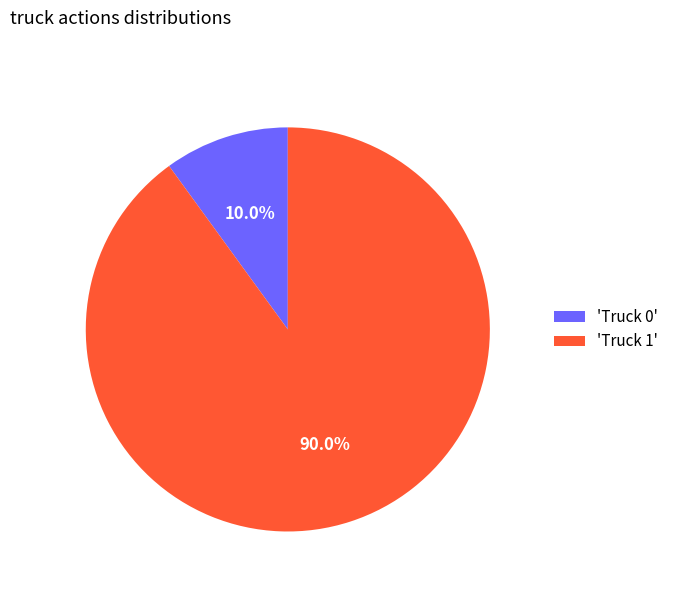

Combined, do 'Truck 1' and 'Truck 0' account for over 50%?

Yes